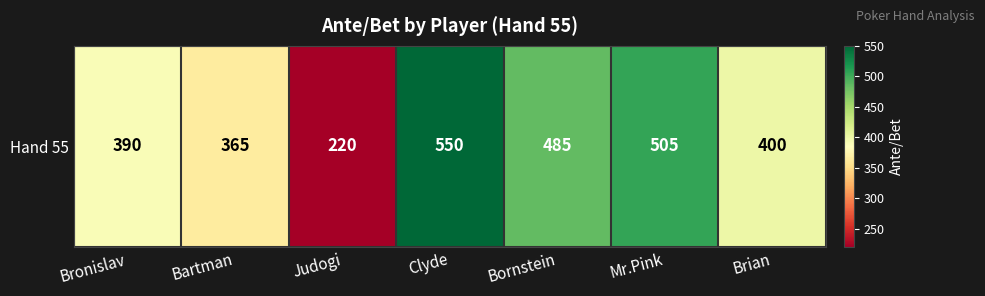

What is the smallest value displayed?

220